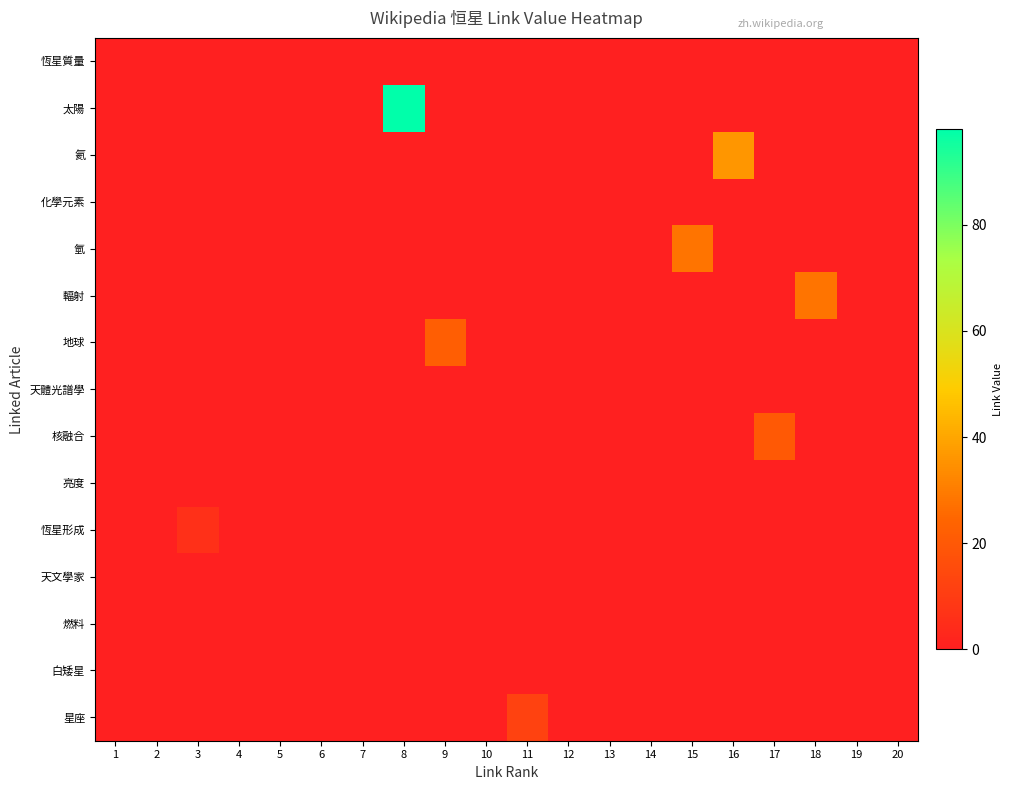

List the series in order of their peak value, highest first.

太陽, 氦, 氫, 輻射, 地球, 核融合, 星座, 恆星形成, 恆星質量, 化學元素, 天體光譜學, 亮度, 天文學家, 燃料, 白矮星